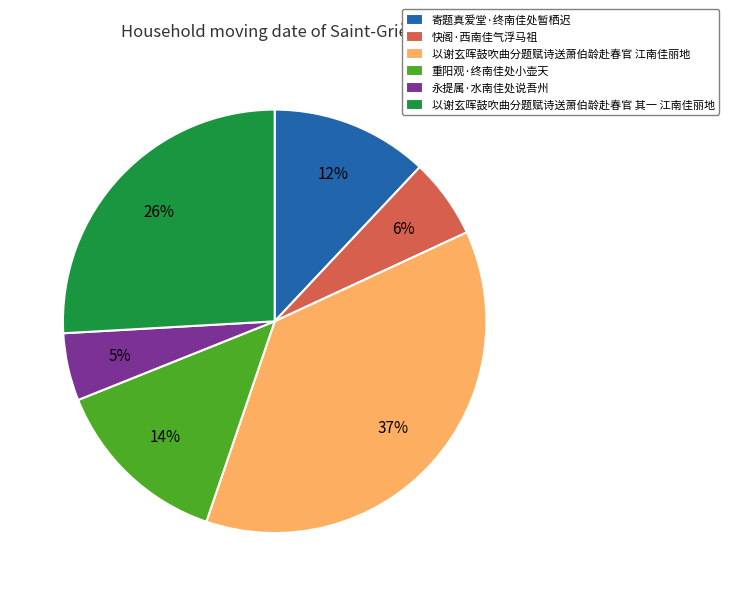

What percentage is the 寄题真爱堂·终南佳处暂栖迟 slice, to the nearest percent?

12%